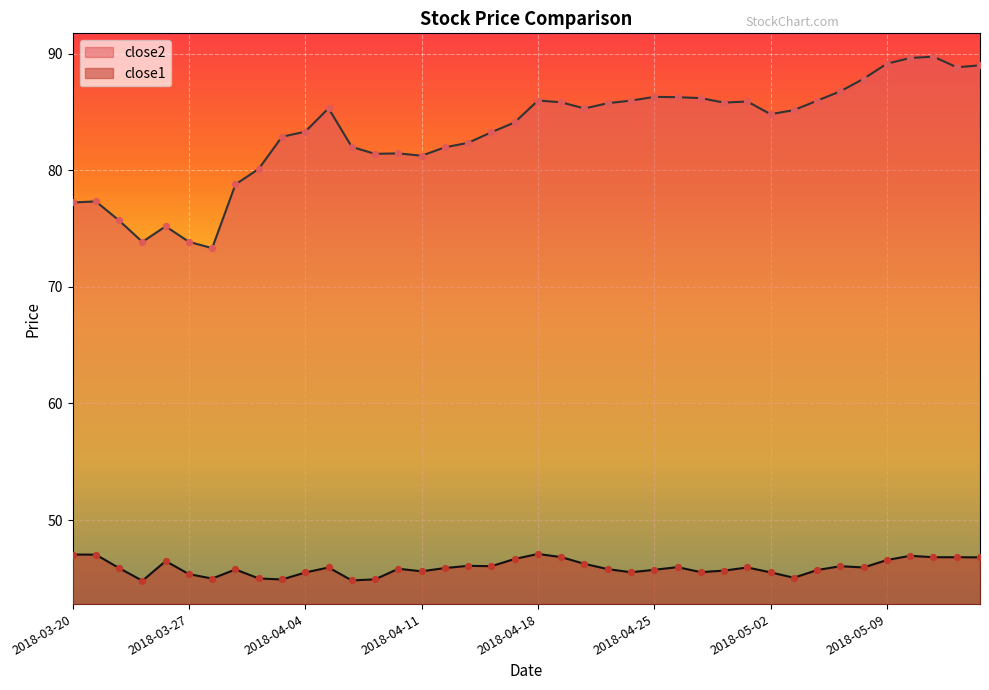

At which category is the sum across all series the highest?

2018-05-10